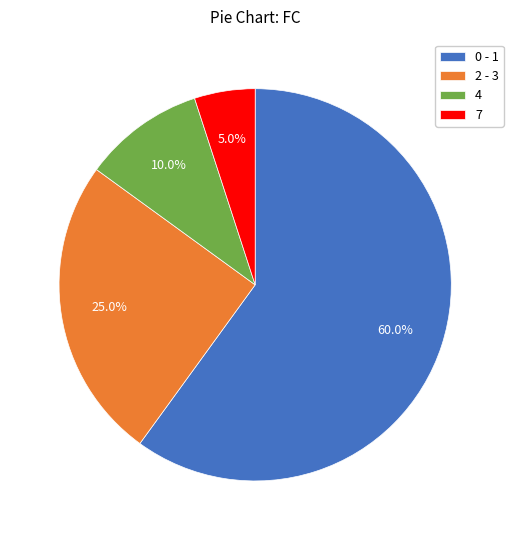

To the nearest percent, what is the difference between the largest and smallest slice percentages?

55%